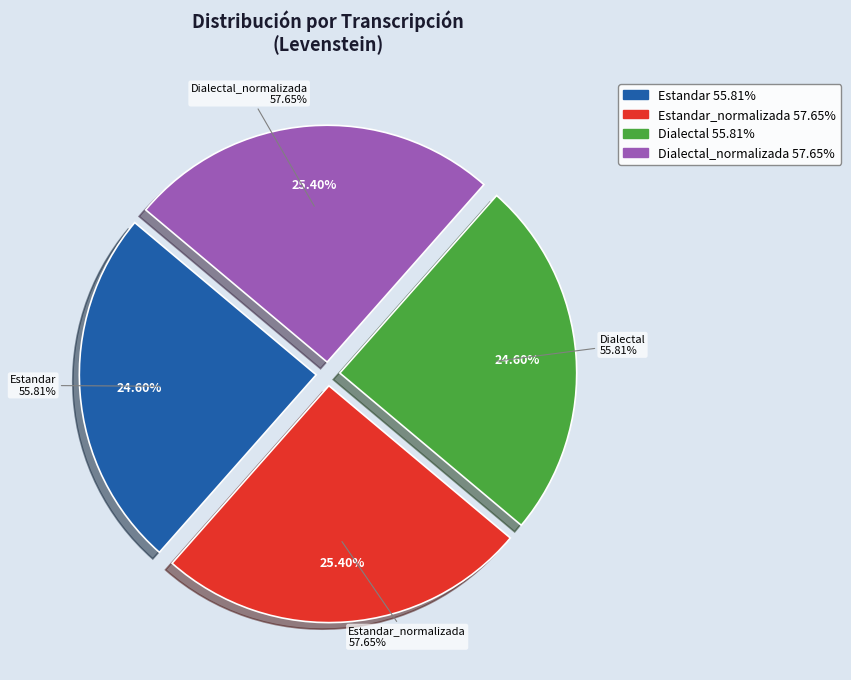

Which slice is the smallest?

Estandar